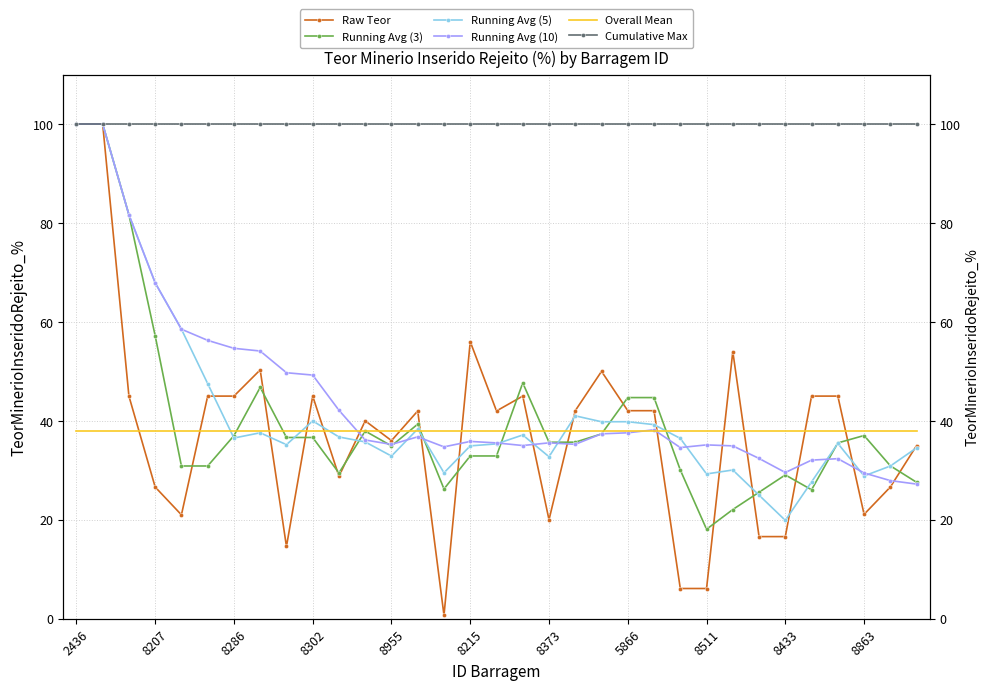

Is the value of Overall Mean at 29 greater than the value of Running Avg (3) at 26?

Yes